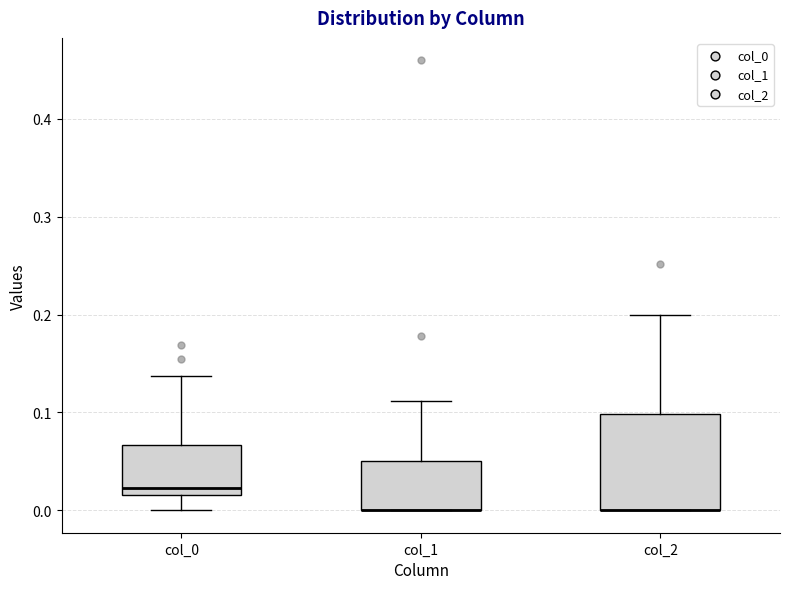

Where does the upper whisker of the box for col_0 end on the y-axis? The values are not printed on the chart, so give them approximately, as read against the axis.

0.14